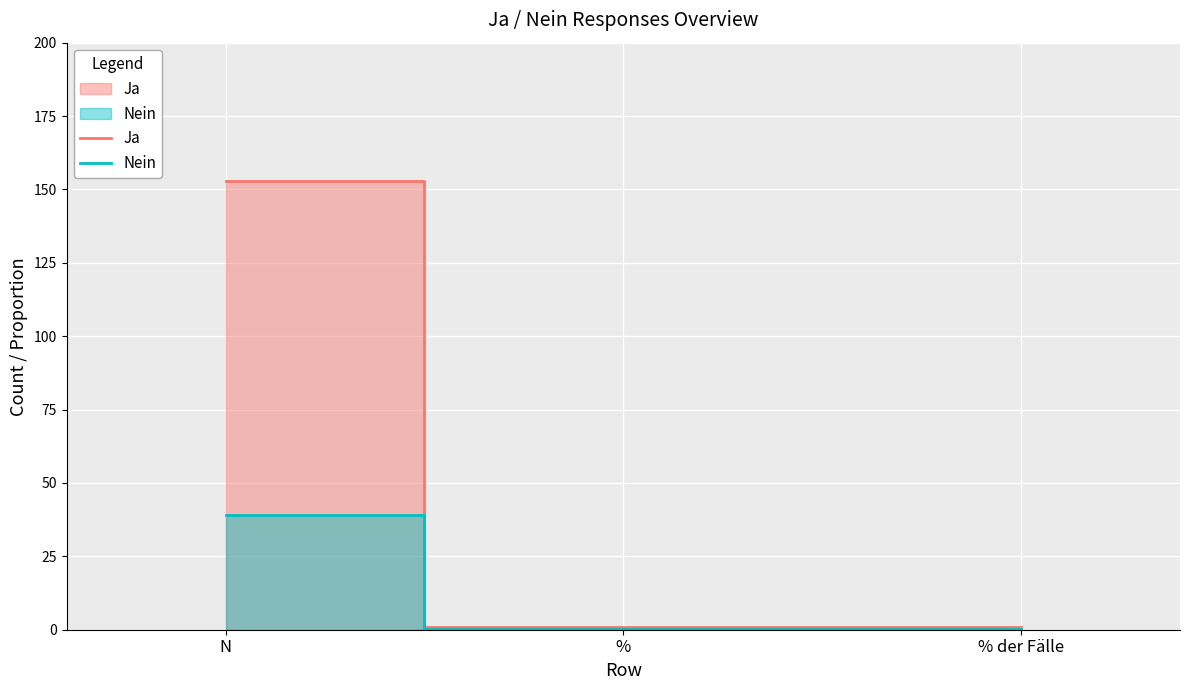

Is it true that Ja equals 153.0 at N?

True